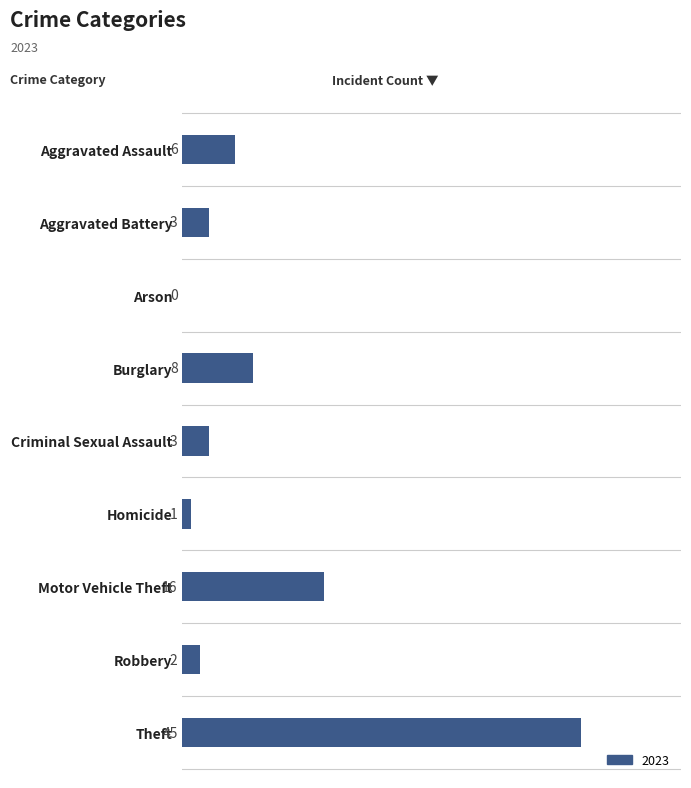

Reading top to bottom, what are all the values shown in this chart?

Aggravated Assault=6	Aggravated Battery=3	Arson=0	Burglary=8	Criminal Sexual Assault=3	Homicide=1	Motor Vehicle Theft=16	Robbery=2	Theft=45